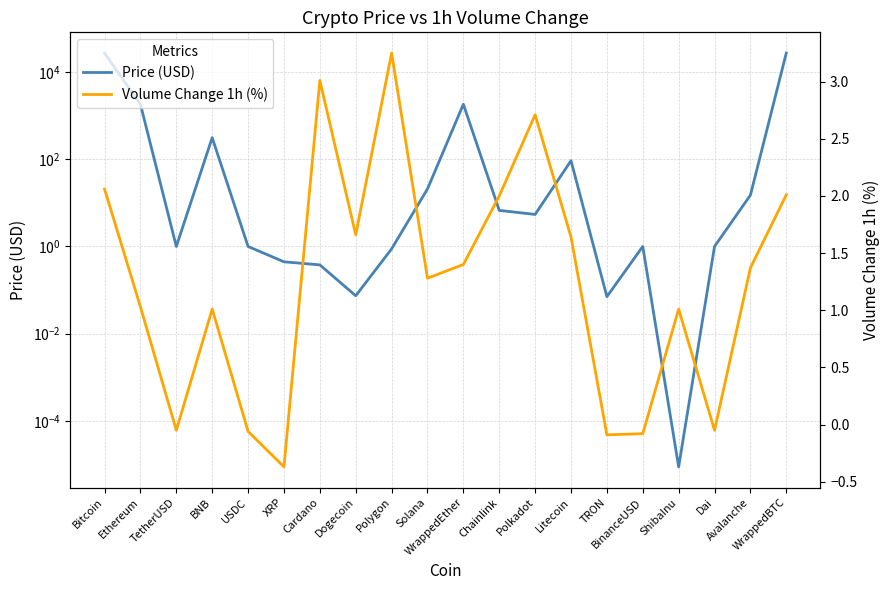

How many intersections are there between Price (USD) and Volume Change 1h (%)?

4